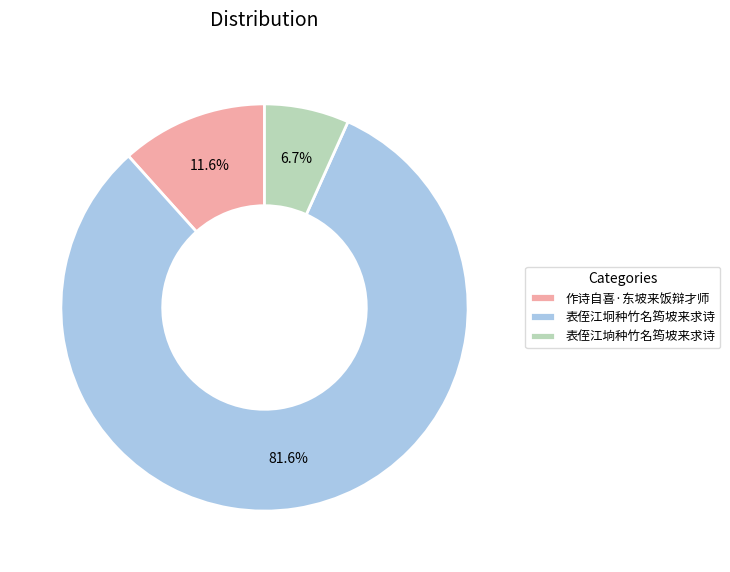

To the nearest percent, what portion does 表侄江坰种竹名筠坡来求诗 represent?

82%